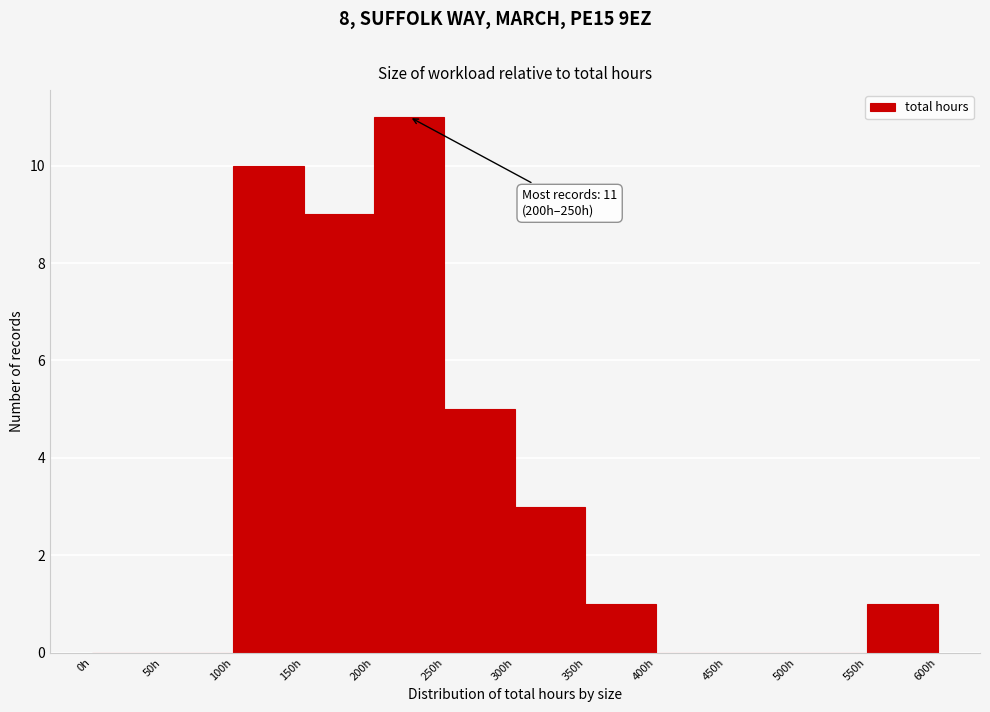

Which range on the x-axis has the tallest bar?

200 to 250